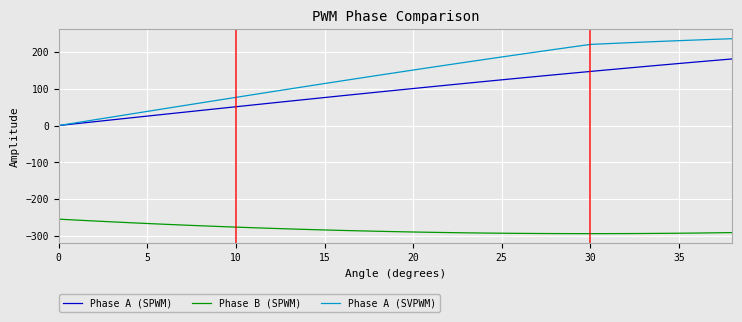

What is the smallest value displayed?

-294.0